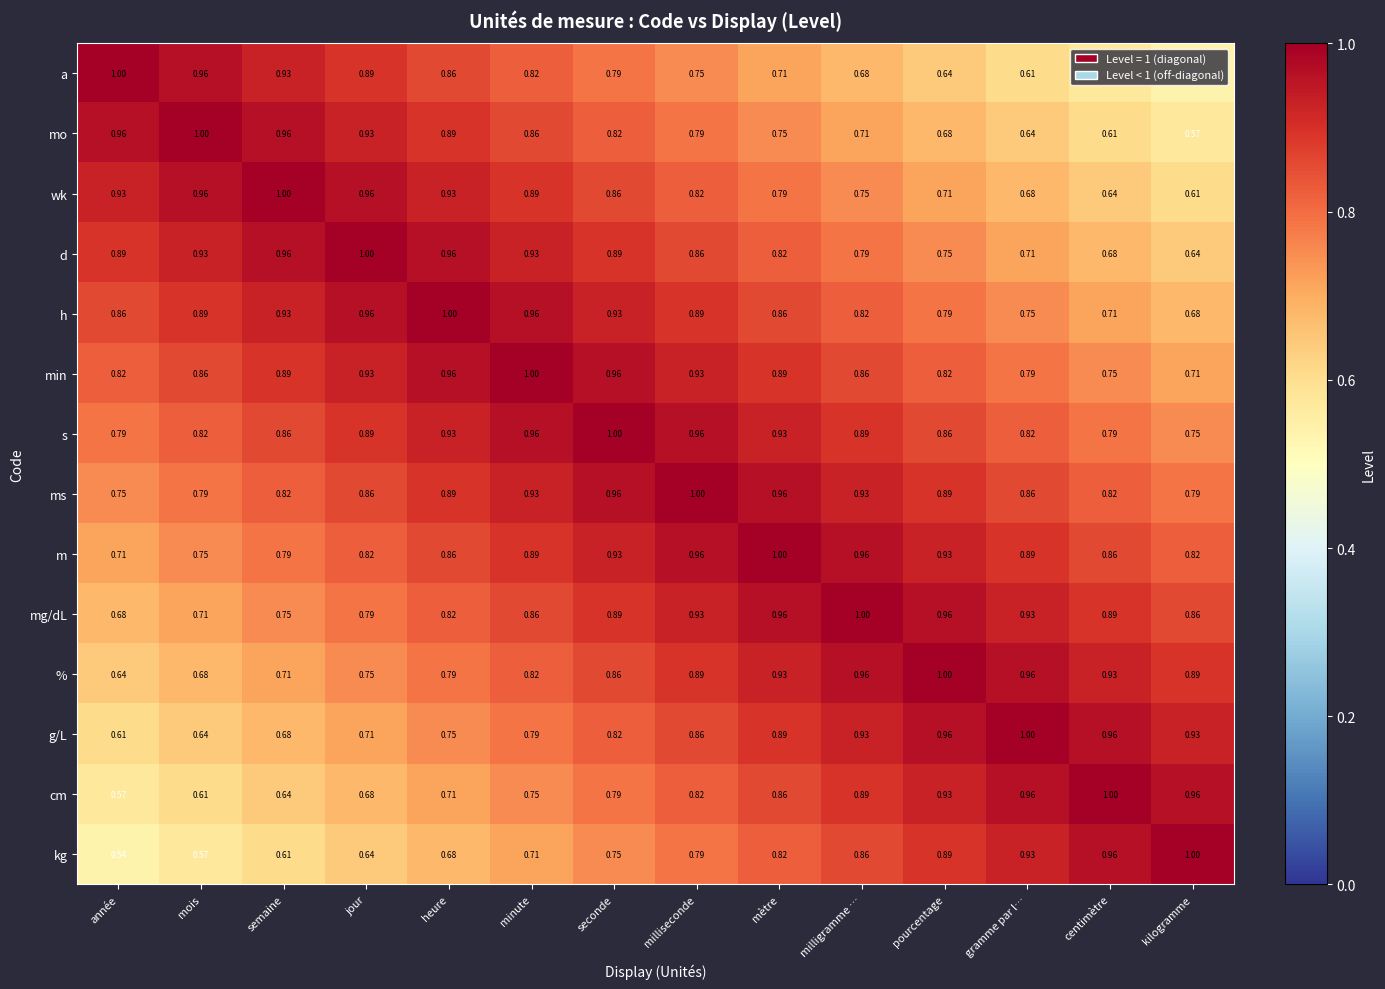

Which category has the lowest value in the mg/dL series?

année